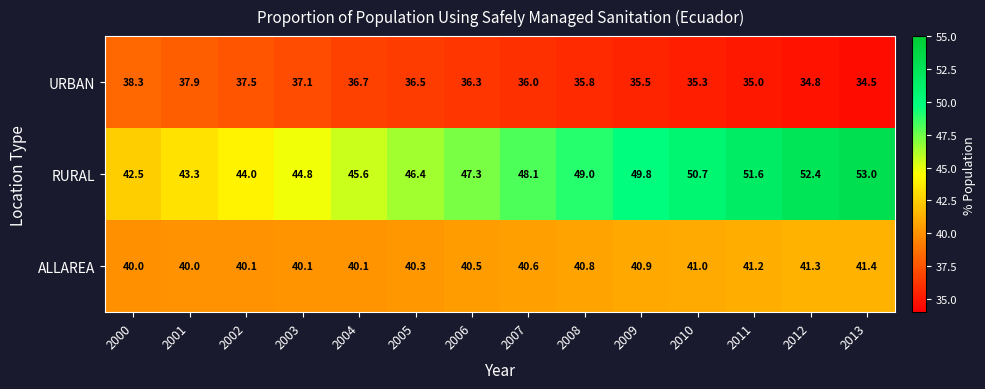

At which label is RURAL closest to 47?

2006